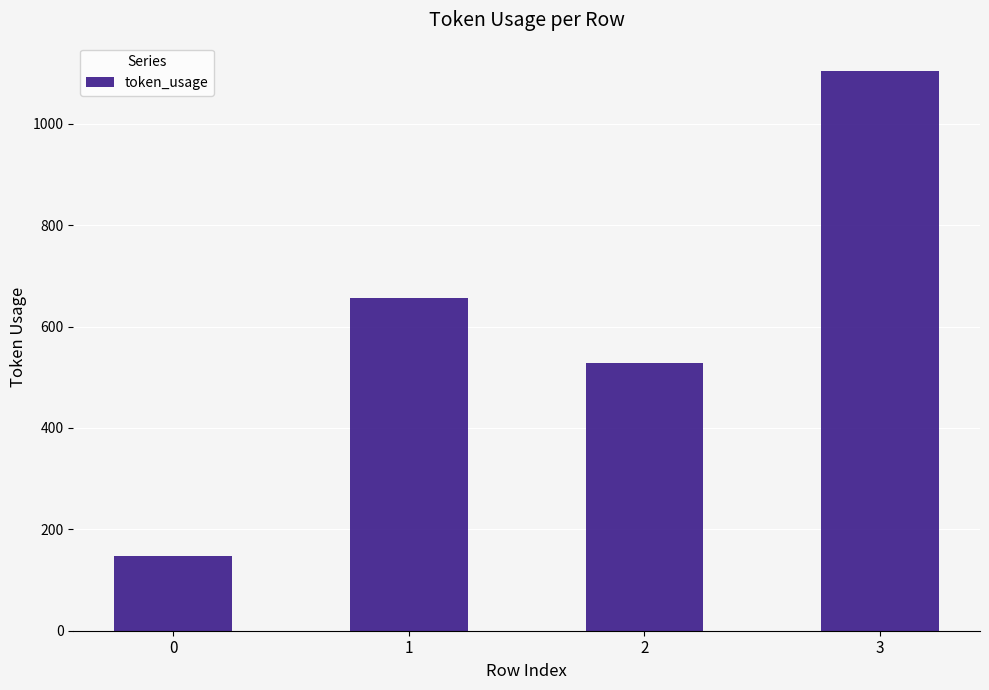

At which label is the value closest to 626?

1